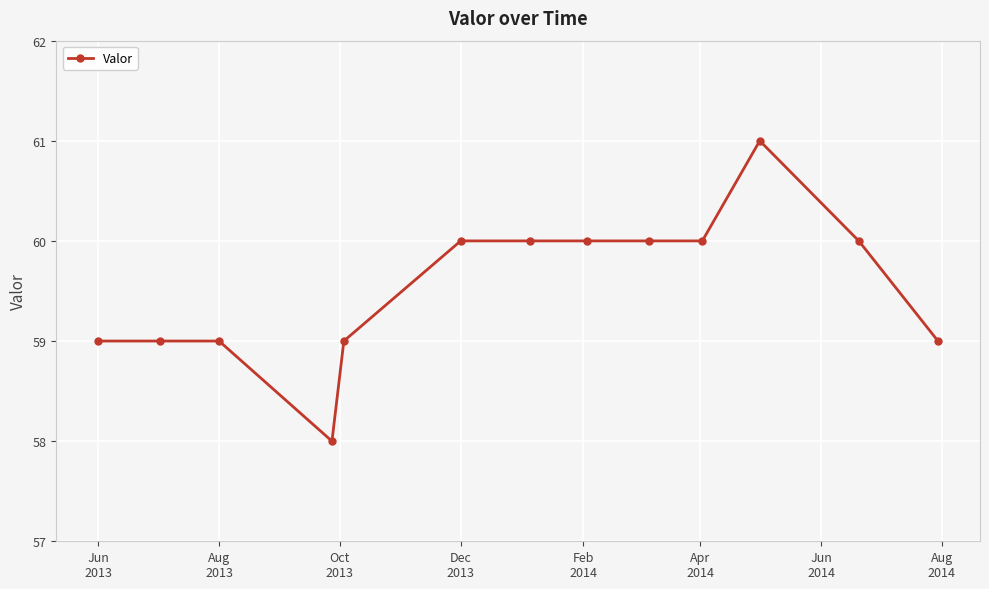

What is the difference between the maximum and minimum values?

3